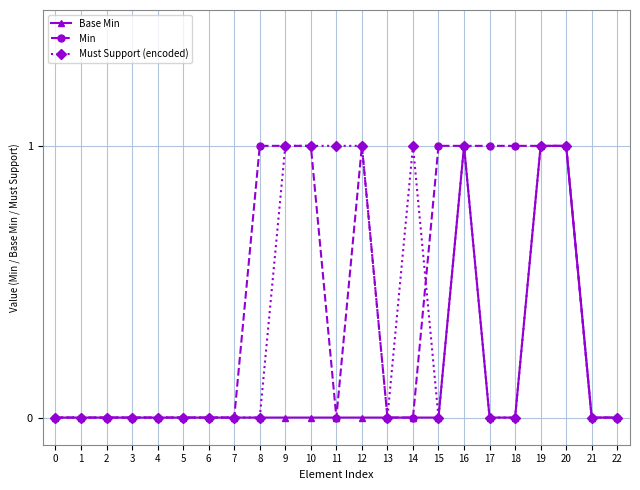

Reading right to left, what are all the values shown in this chart?

Base Min: 0	0	1	1	0	0	1	0	0	0	0	0	0	0	0	0	0	0	0	0	0	0	0
Min: 0	0	1	1	1	1	1	1	0	0	1	0	1	1	1	0	0	0	0	0	0	0	0
Must Support (encoded): 0	0	1	1	0	0	1	0	1	0	1	1	1	1	0	0	0	0	0	0	0	0	0